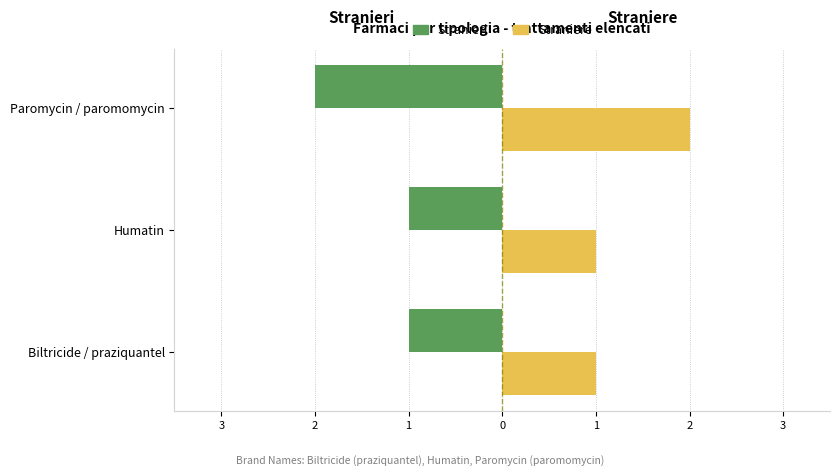

What is the average value of the Stranieri series?

-1